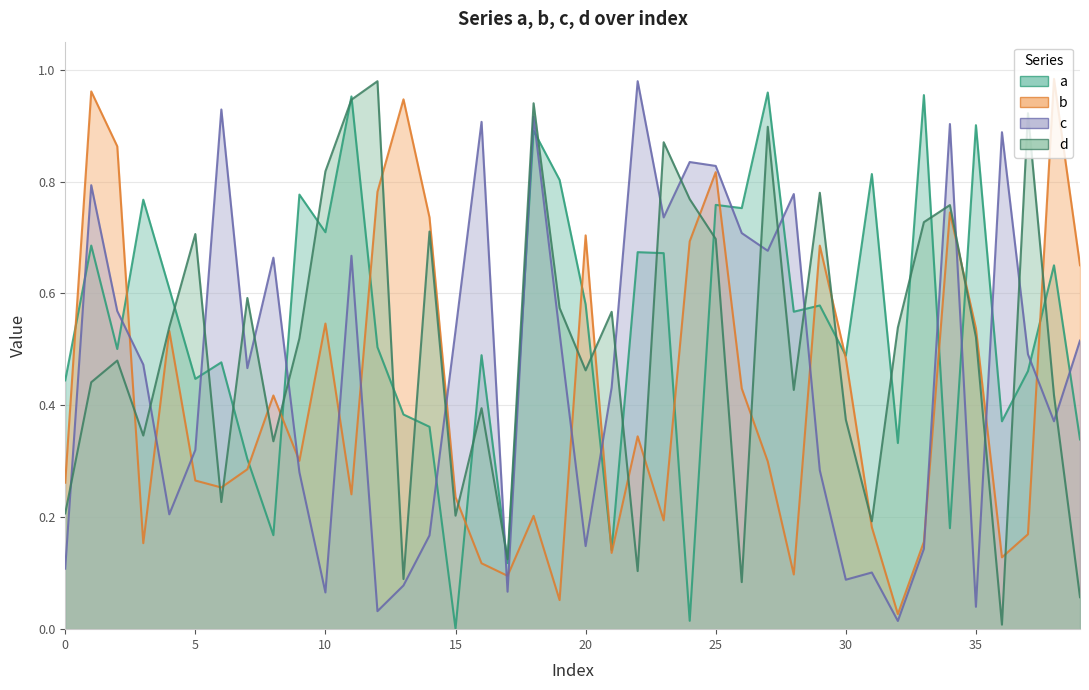

Rank the series by their average value, from highest to lowest.

a, d, c, b